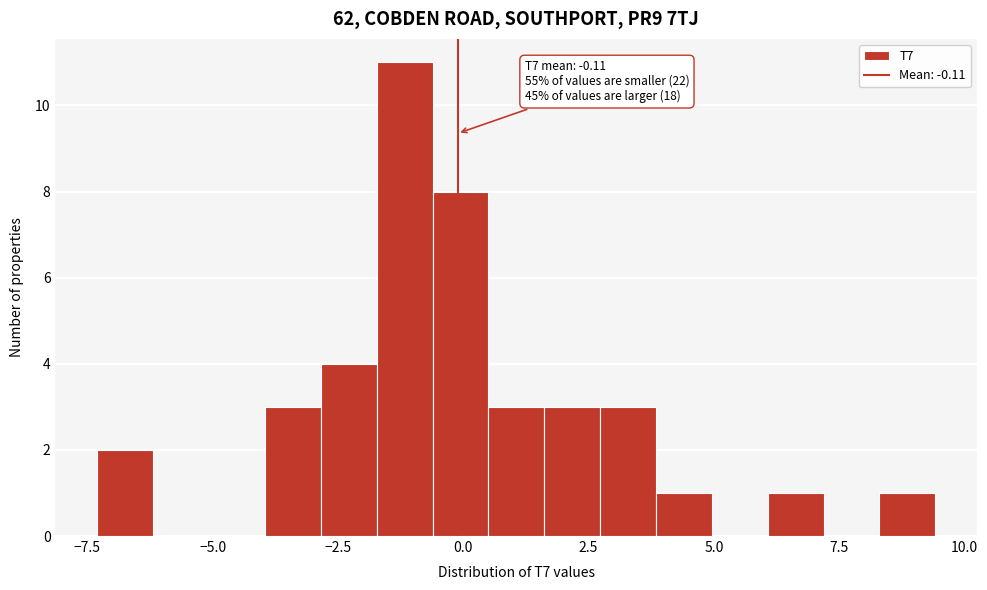

Around what value on the x-axis is the tallest bar? Give the approximate position of its centre, as read against the axis.

-1.0